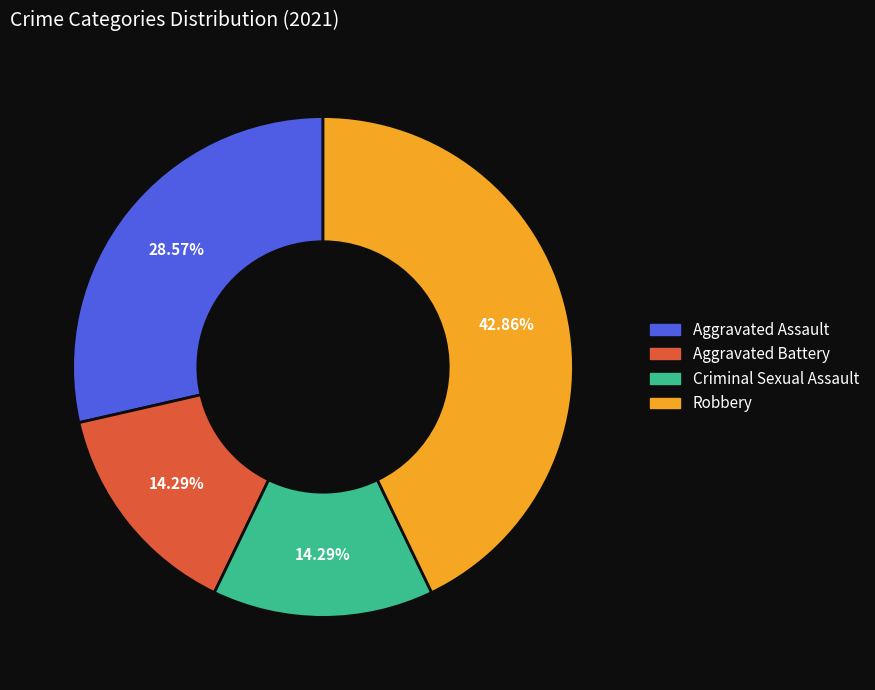

To the nearest percent, what is the difference between the largest and smallest slice percentages?

29%